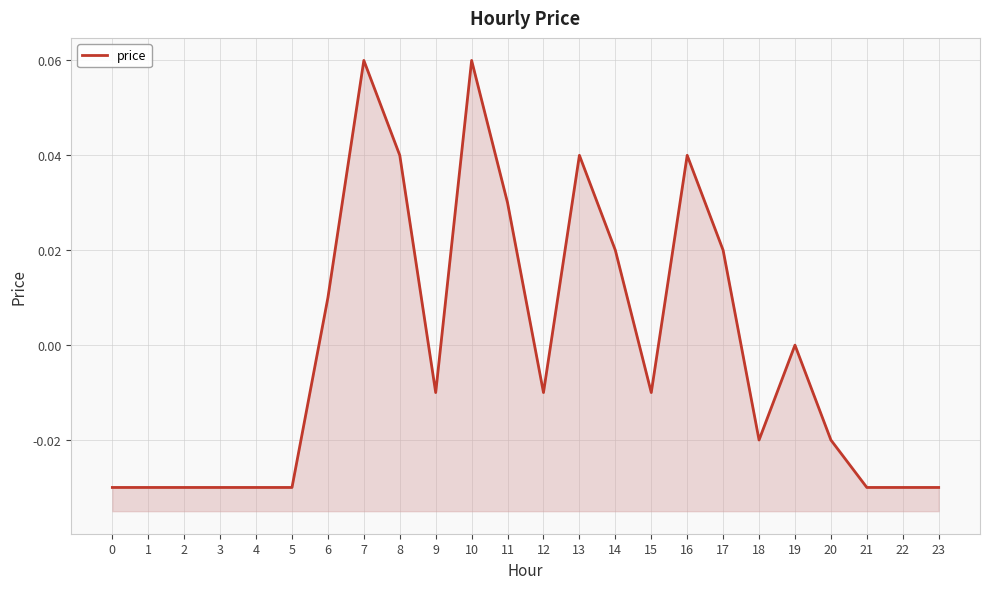

Between 11 and 21, which is larger?

11